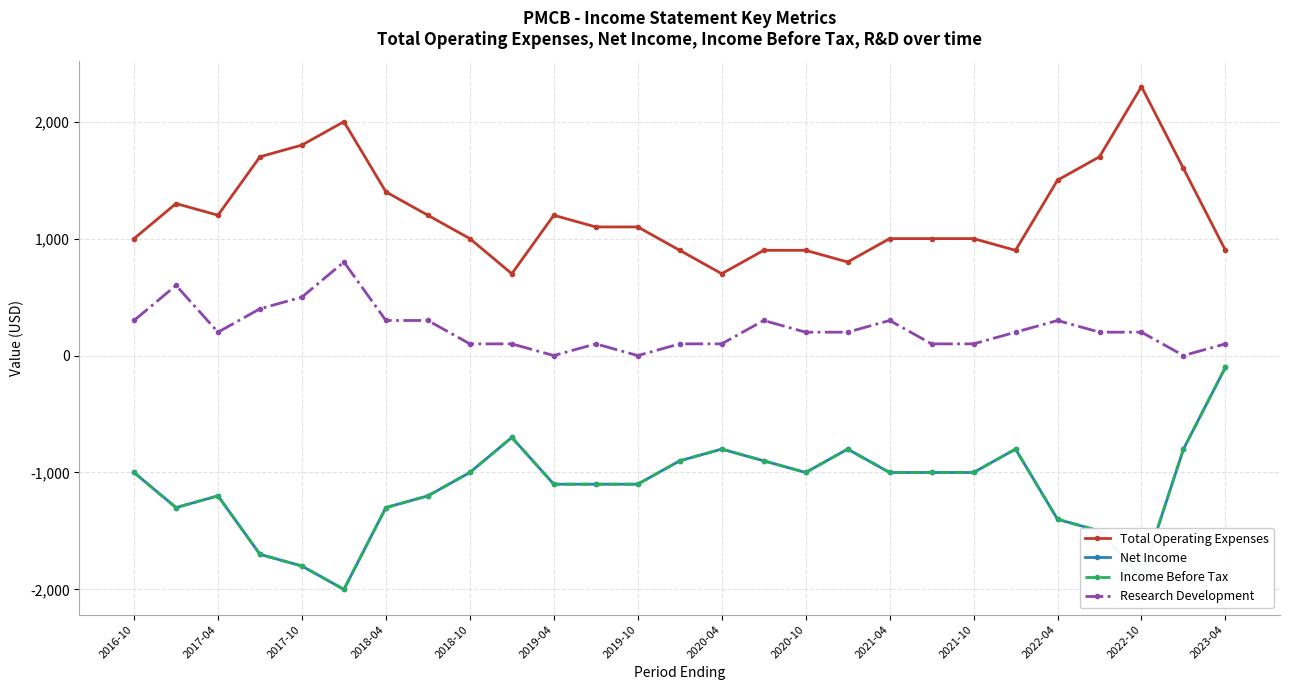

Is this an area chart (filled region under the line)?

No